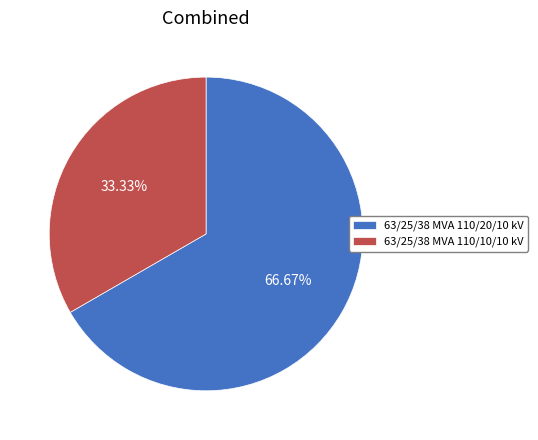

Is 63/25/38 MVA 110/20/10 kV the majority of the pie?

Yes